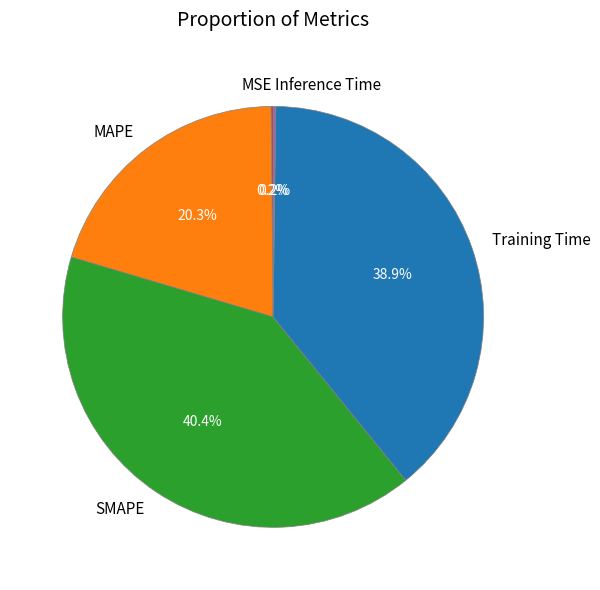

What is the largest slice in the pie chart?

SMAPE